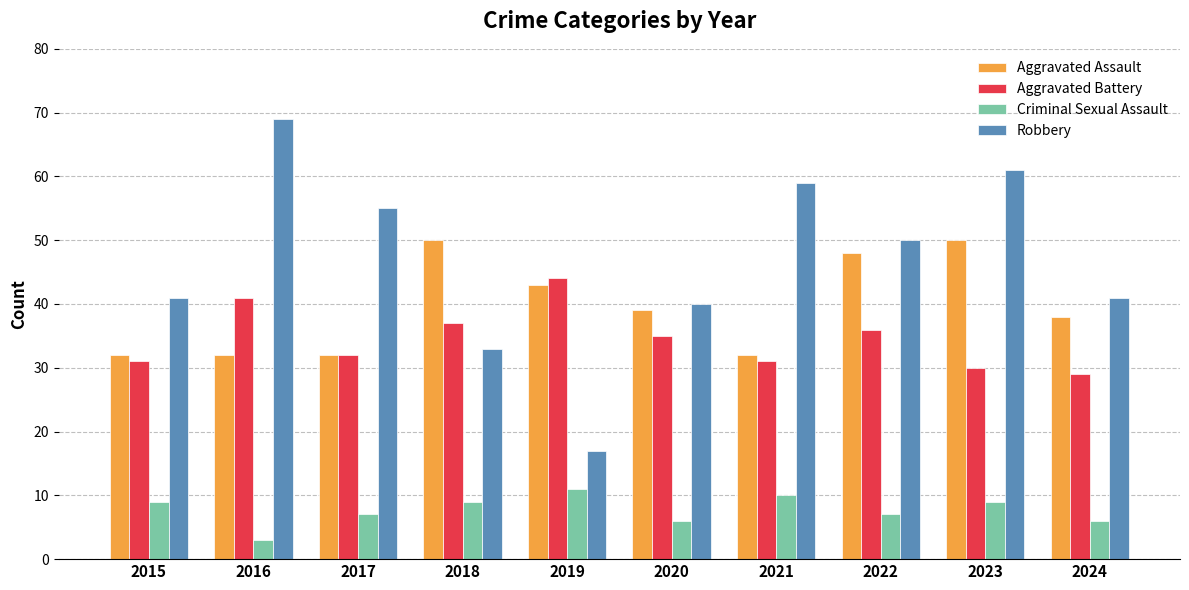

At how many categories does at least one series exceed 68?

1